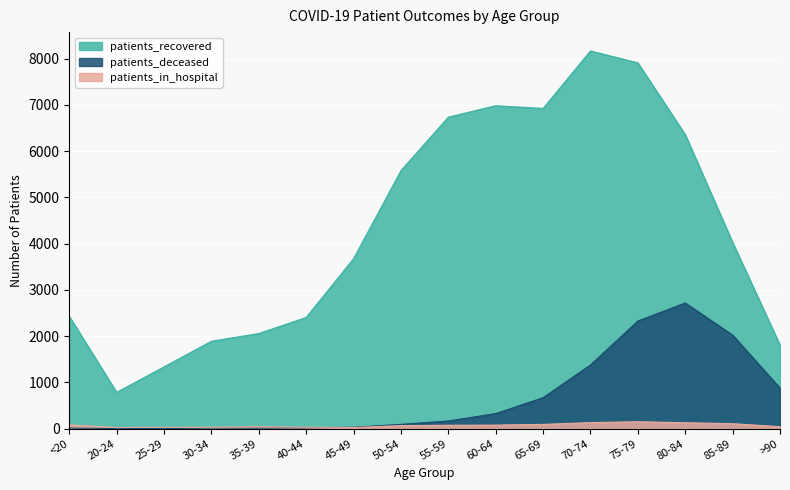

True or false: patients_in_hospital has a value of 49 at 85-89.

False